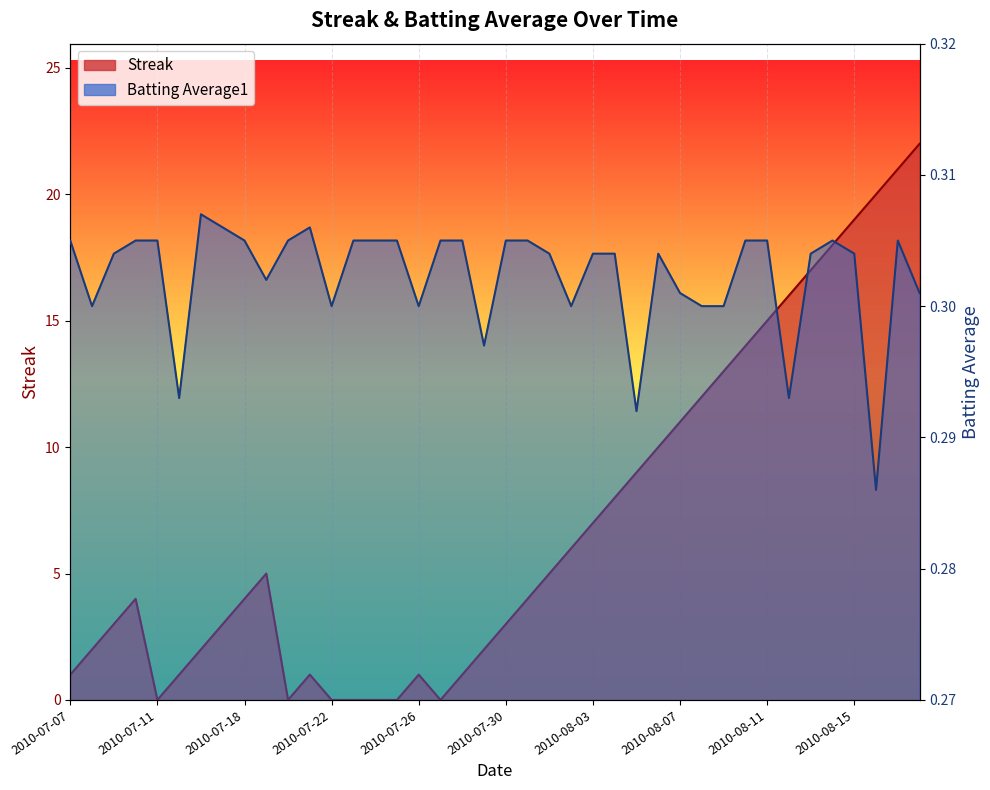

In Batting Average1, how many points are lower than both neighbors (excluding endpoints)?

10